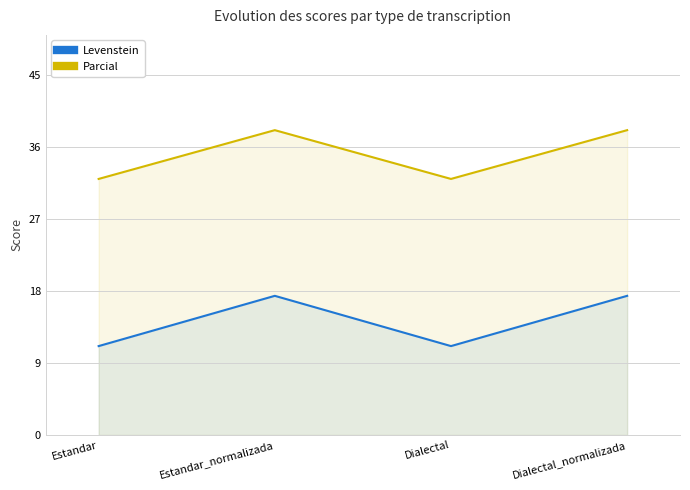

True or false: Parcial and Levenstein intersect in this chart.

False